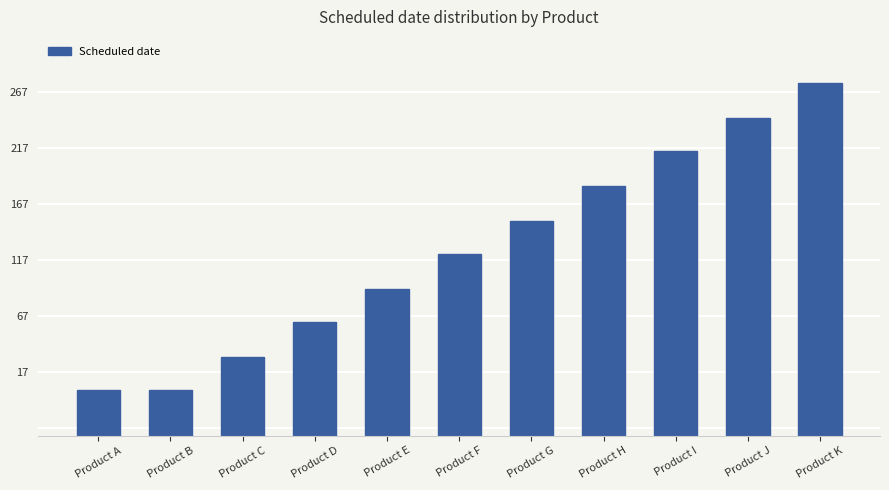

What is the average value?

45458